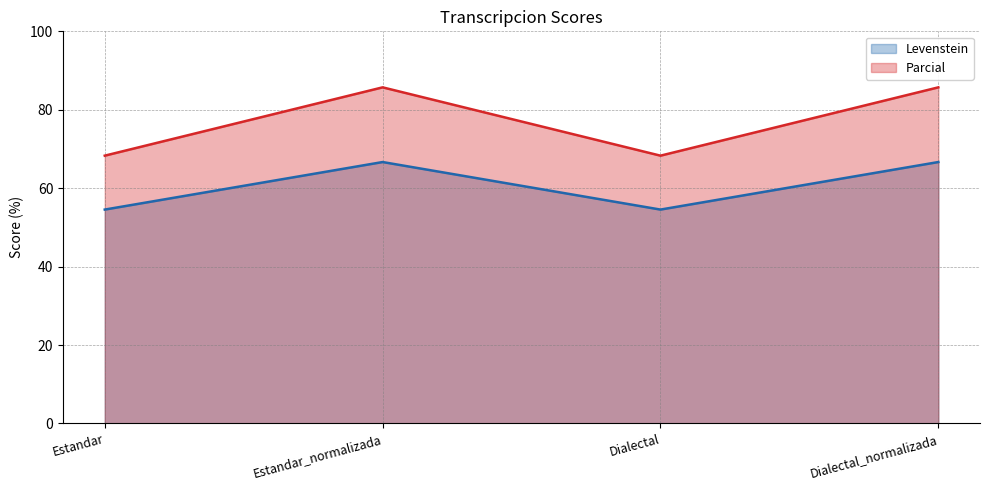

Which has a higher value, Dialectal_normalizada or Estandar?

Dialectal_normalizada